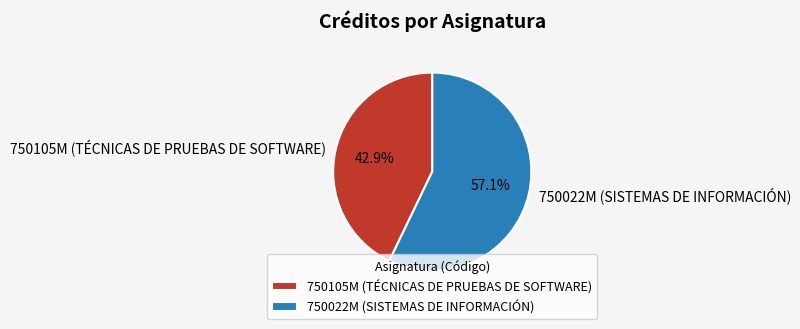

Combined, what portion of the pie is 750105M (TÉCNICAS DE PRUEBAS DE SOFTWARE) and 750022M (SISTEMAS DE INFORMACIÓN)?

100.0%